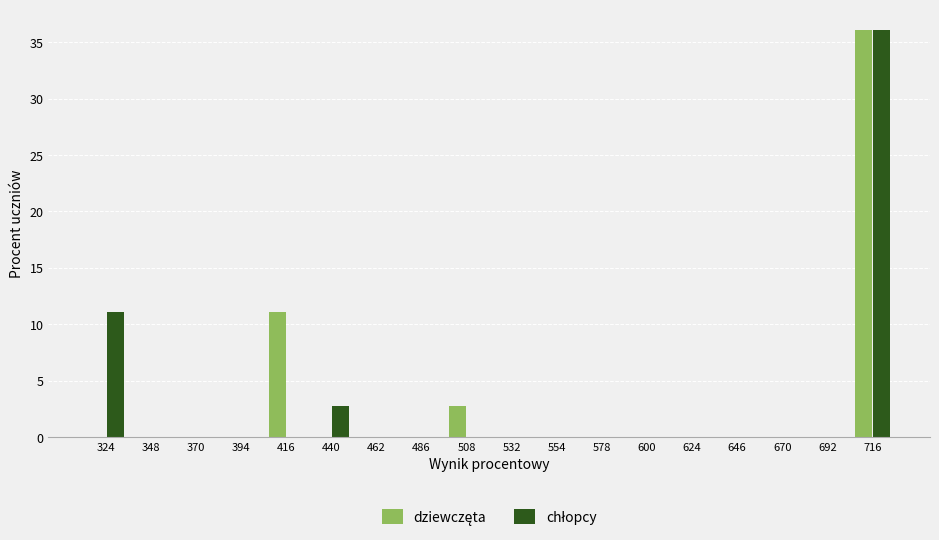

In the chłopcy series, which range on the x-axis has the tallest bar?

704 to 727